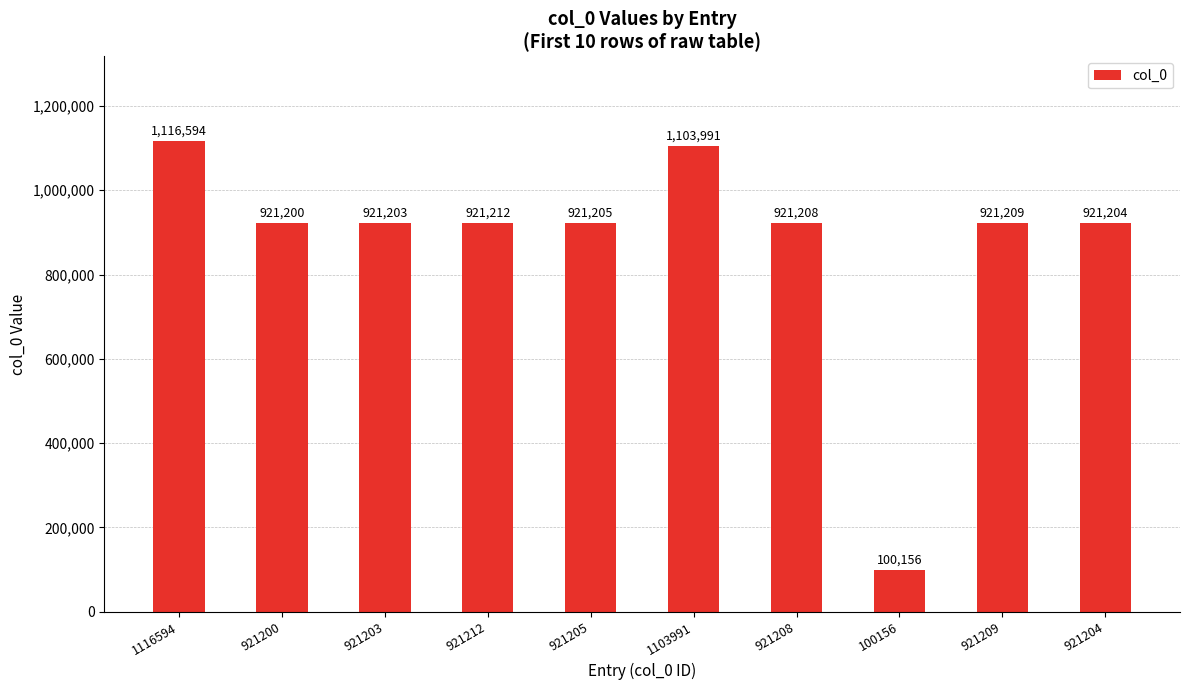

Count the number of data series in this chart.

1